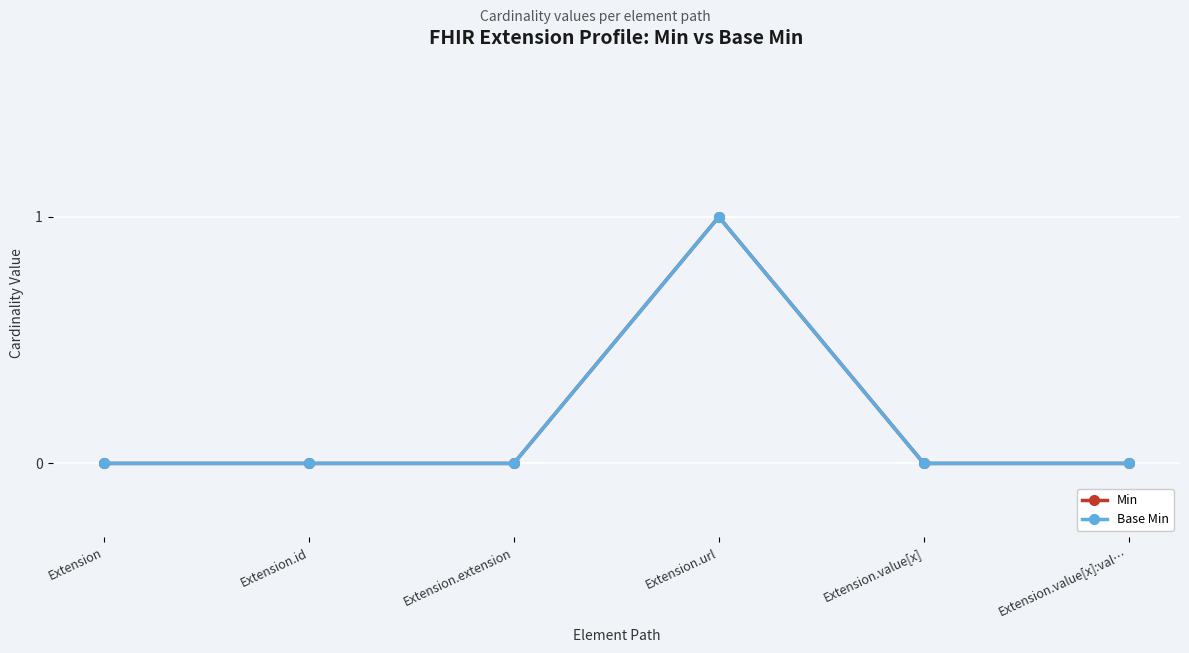

Is this an area chart (filled region under the line)?

No